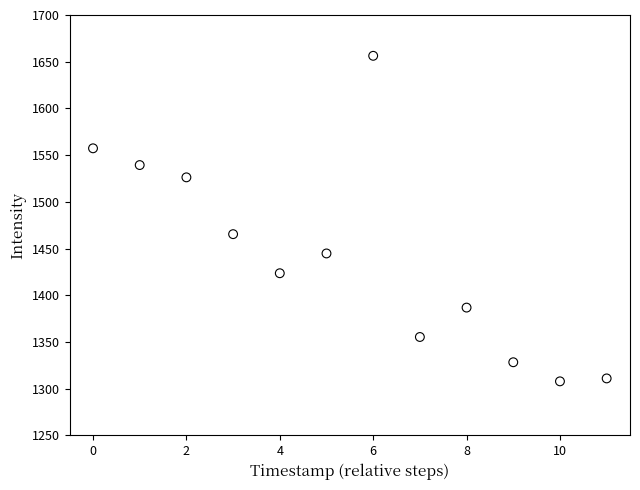

What Y value in the scatter plot is closest to 1482?

1465.4